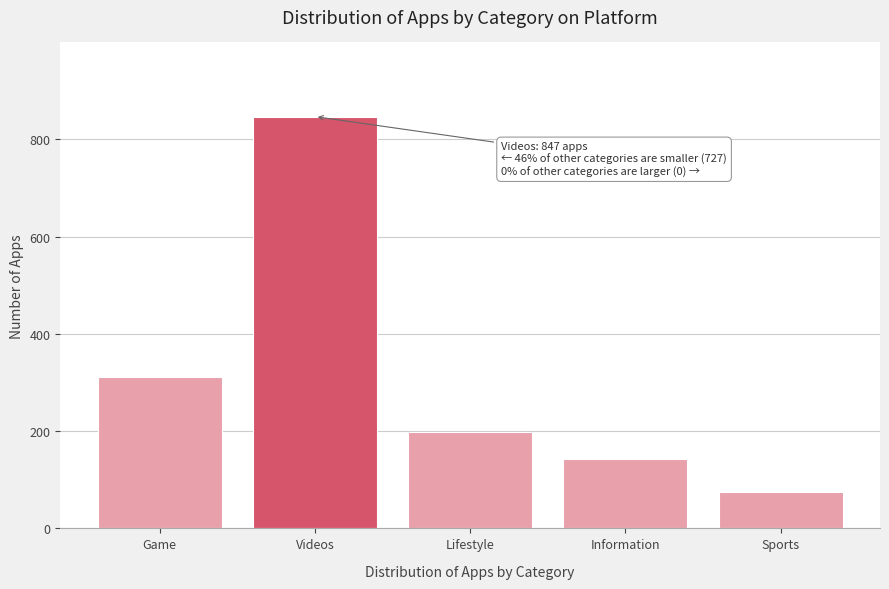

Reading left to right, list all the values displayed in this chart.

312	847	198	143	74